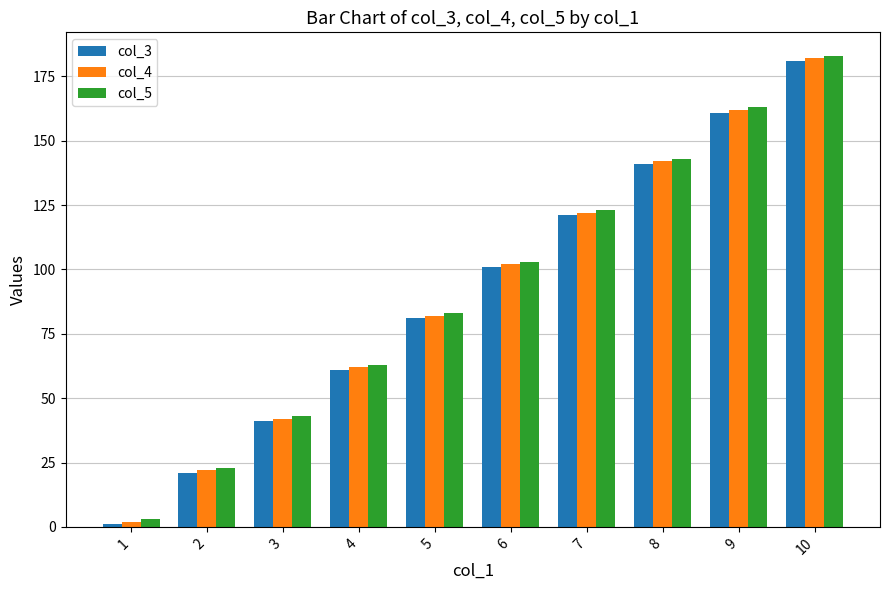

Does the chart contain stacked bars?

No